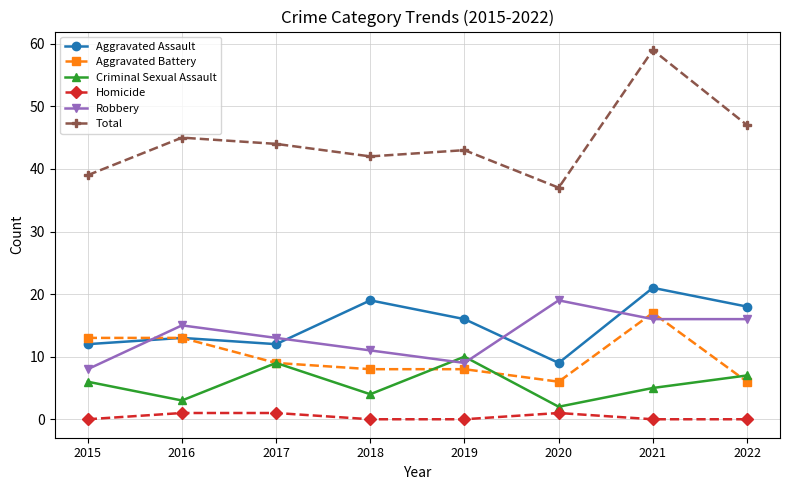

What is the highest value of the Total series?

59